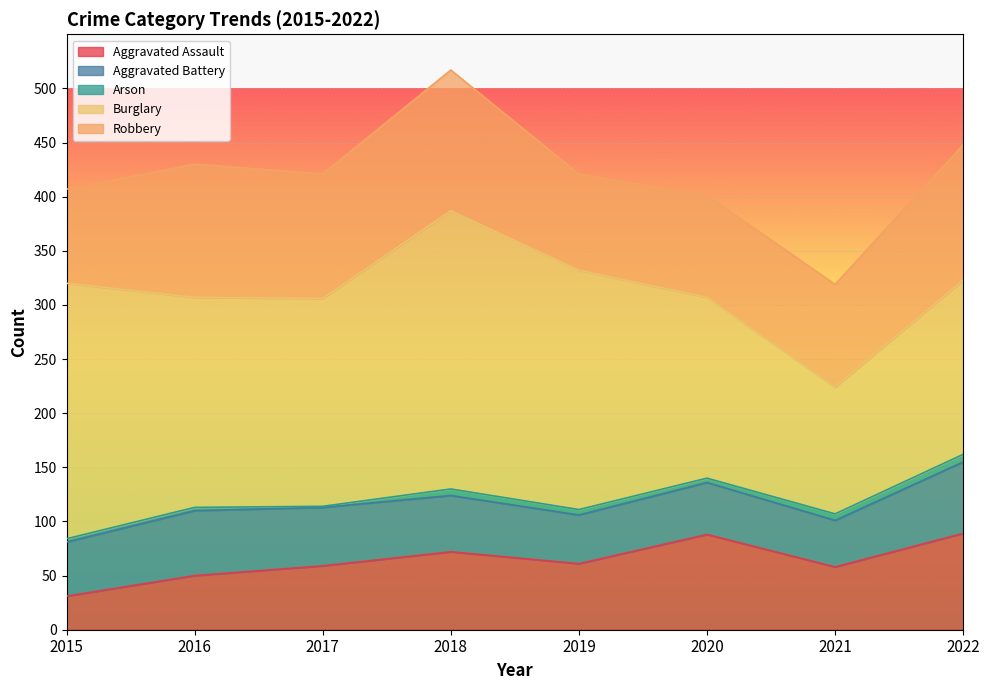

The value of Arson at 2019 is 8. True or false?

False